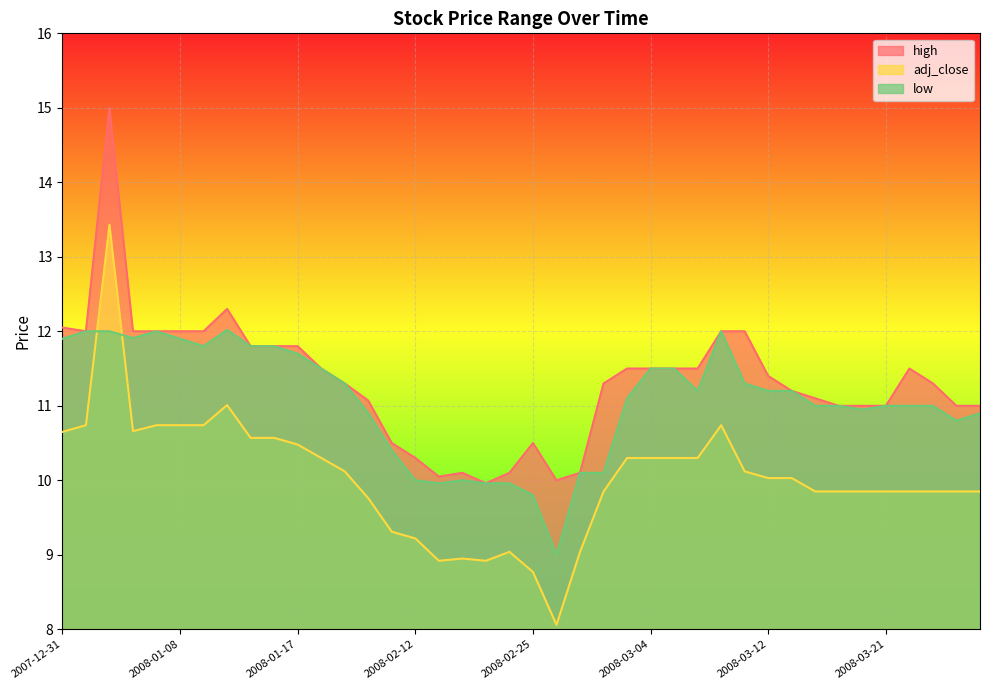

What position from the left is 2008-02-13?

17